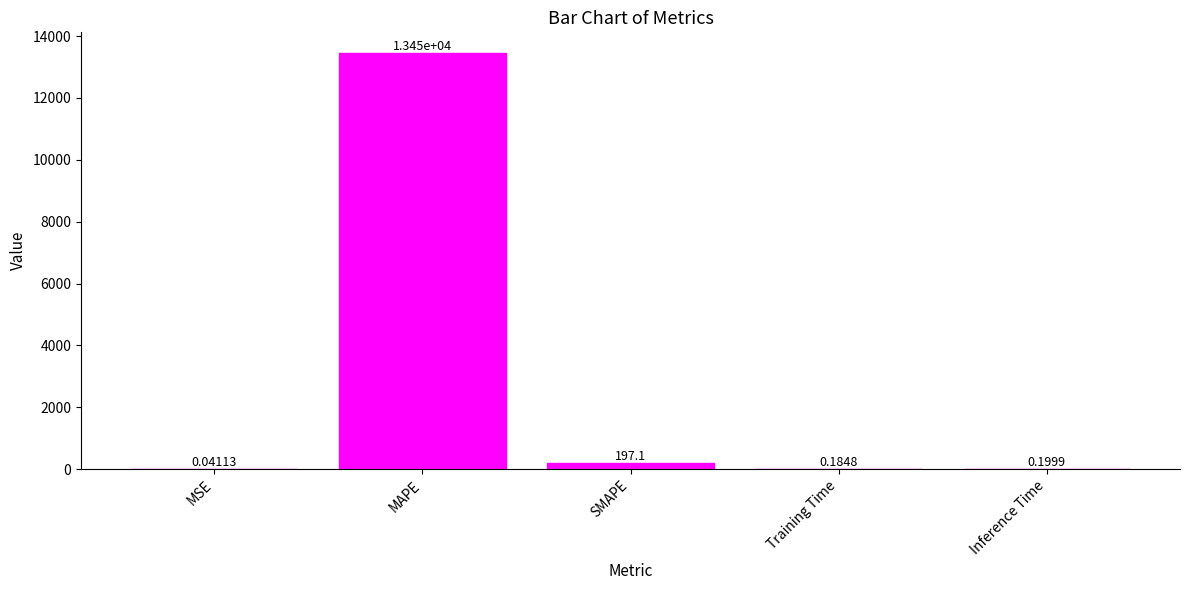

What is the average value?

2728.8